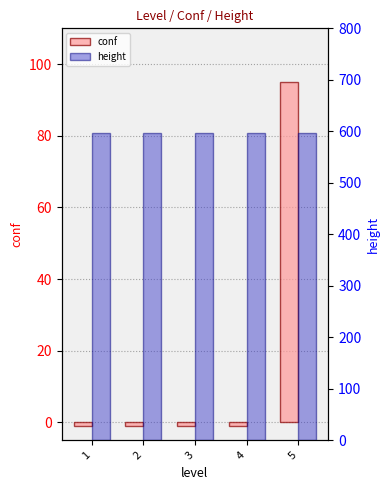

What is the difference between the highest and lowest values at 3?

598